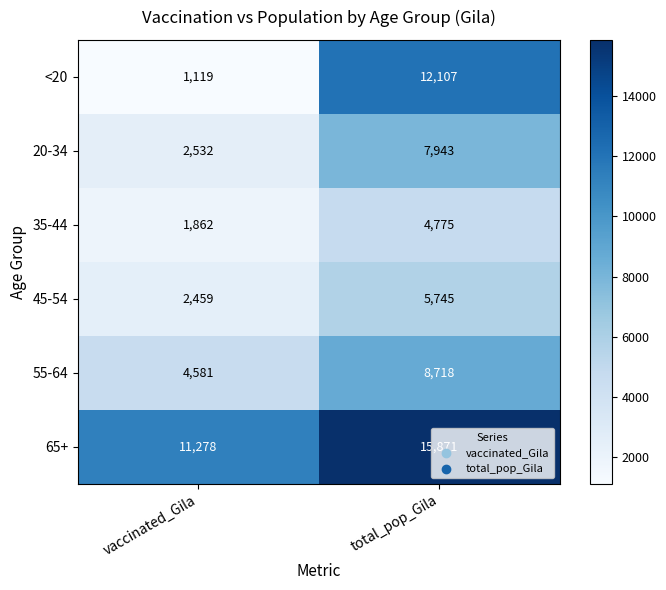

What is the sum of the <20 values at total_pop_Gila and vaccinated_Gila?

13226